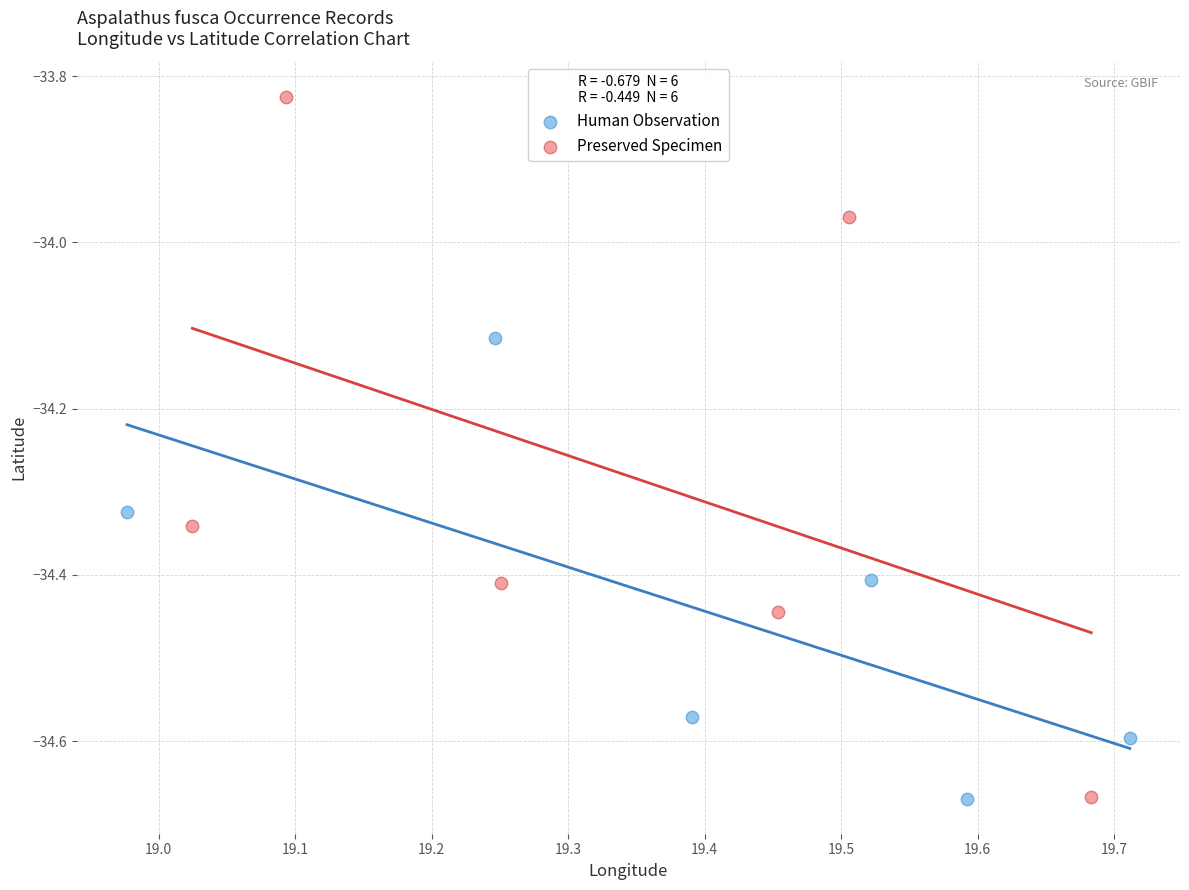

Which series has the largest Y range (max minus min)?

Preserved Specimen